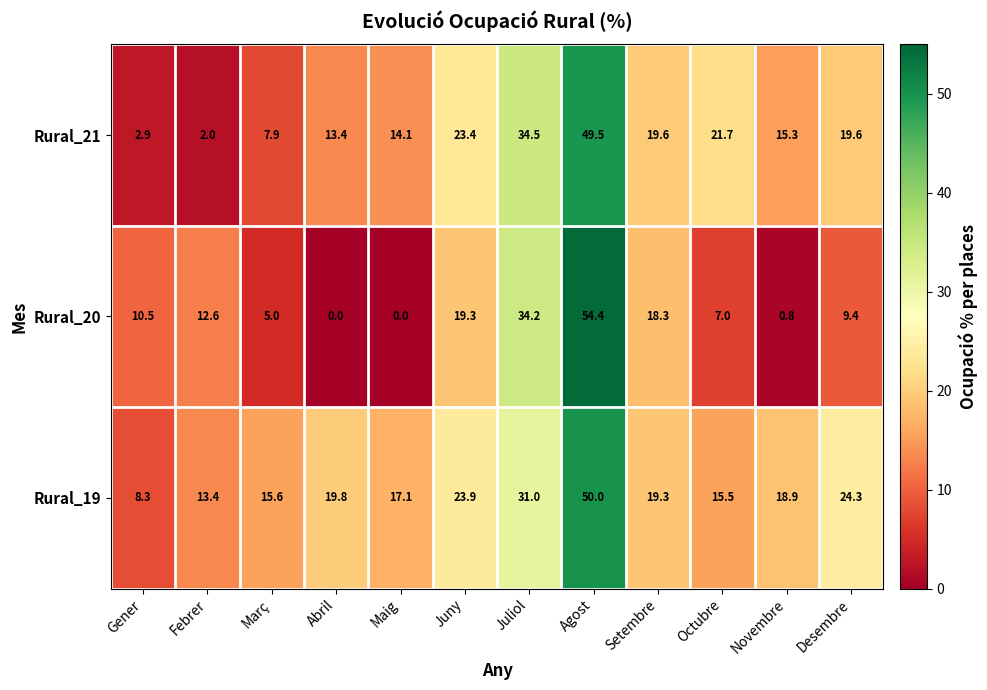

What is the sum of all Rural_21 values?

223.9